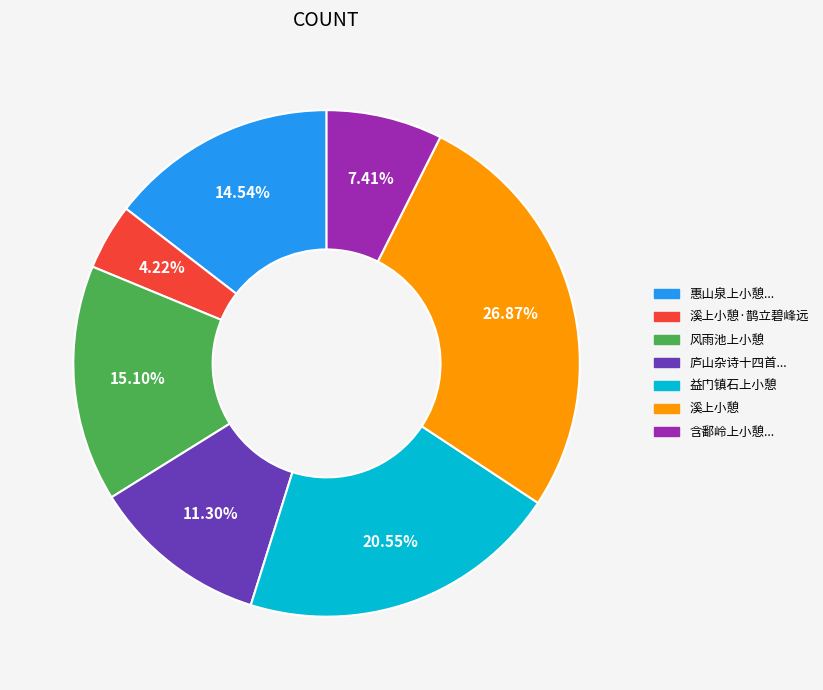

Rank the categories by value from lowest to highest.

溪上小憩·鹊立碧峰远, 含鄱岭上小憩..., 庐山杂诗十四首..., 惠山泉上小憩..., 风雨池上小憩, 益门镇石上小憩, 溪上小憩